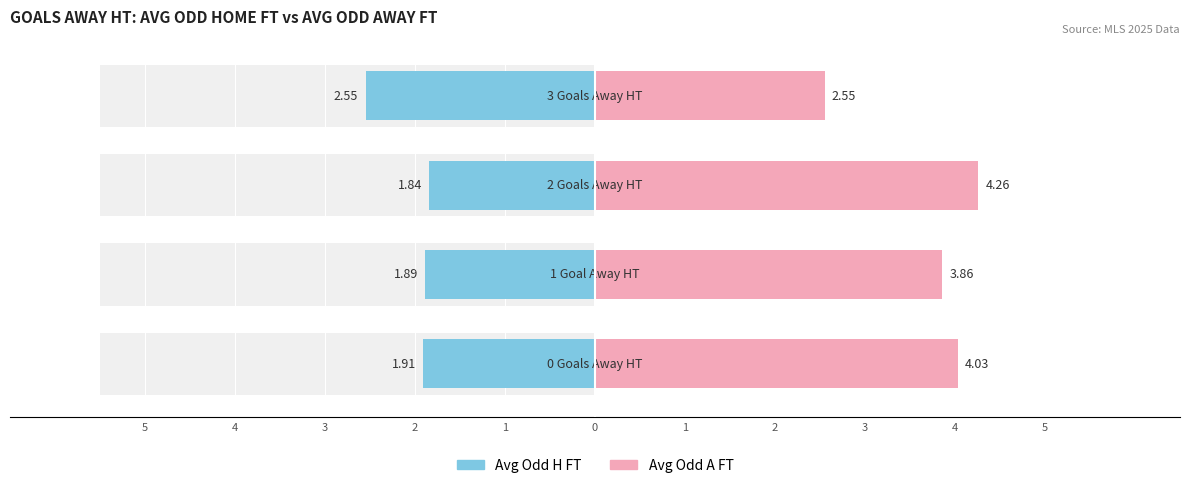

At 2, list the series in order from smallest to largest.

Odd H FT, Odd A FT